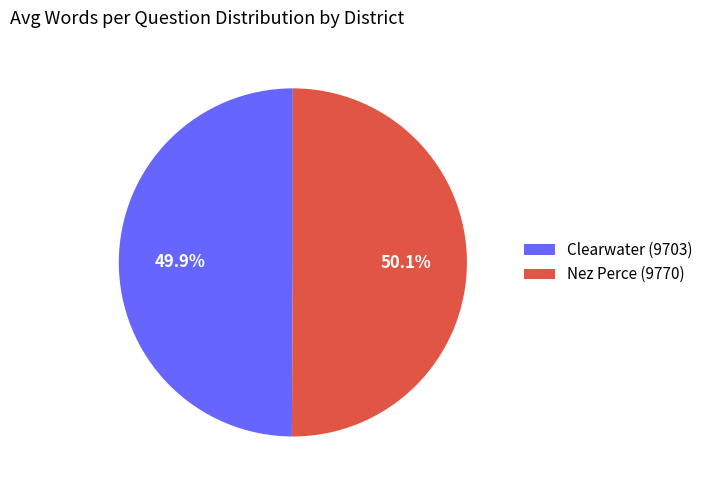

What portion of the pie excludes Nez Perce (9770)?

49.9%